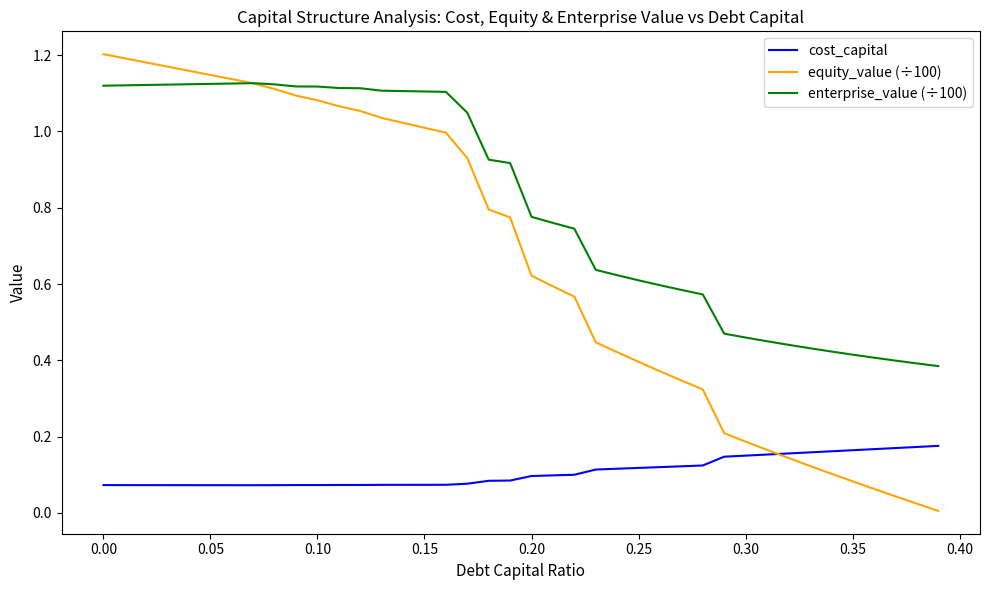

Does the chart have visible grid lines?

No